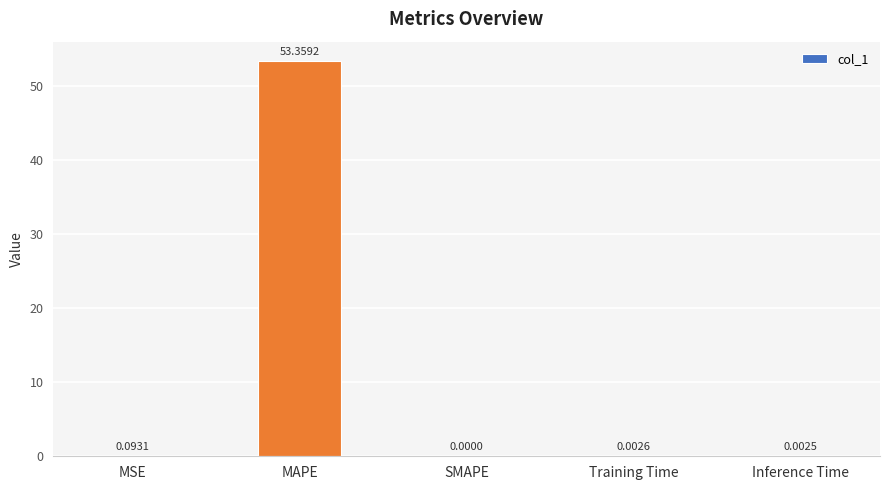

Where is the data nearest to the value 26?

MSE